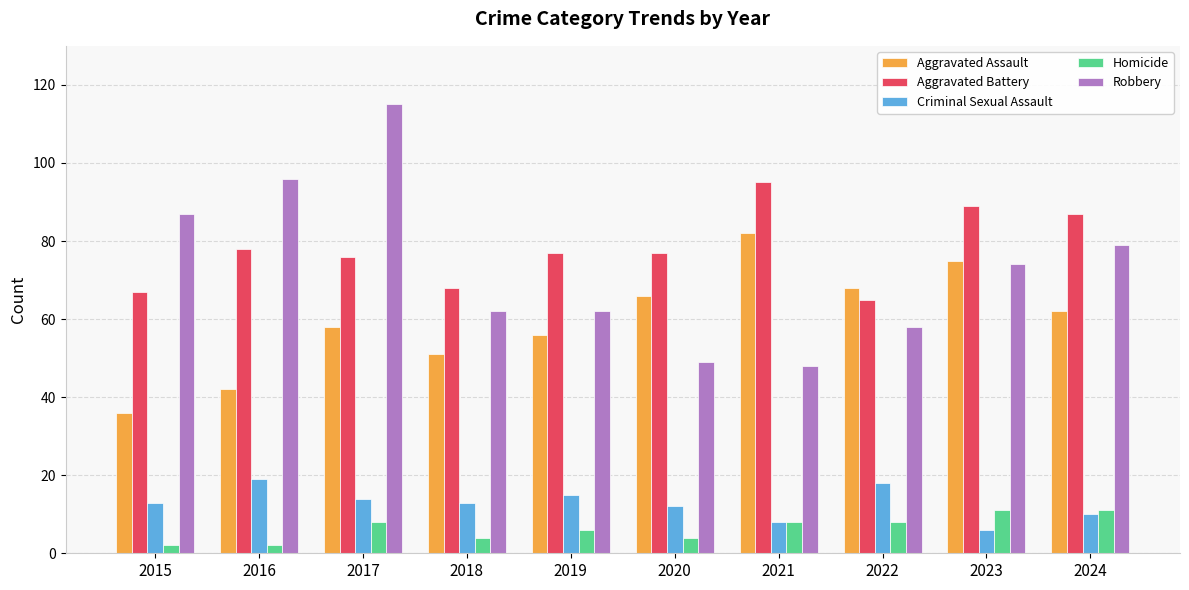

At 2015, list the series in order from largest to smallest.

Robbery, Aggravated Battery, Aggravated Assault, Criminal Sexual Assault, Homicide